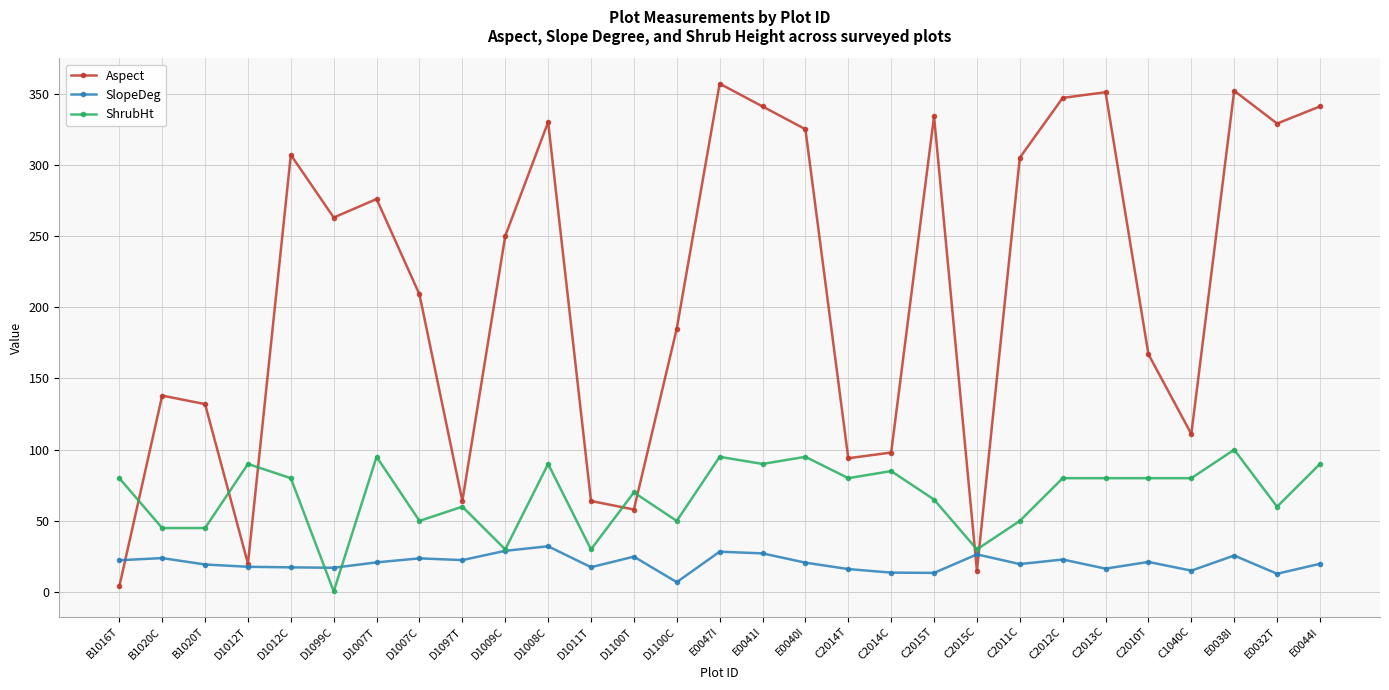

The value of SlopeDeg at C2015C is 12.1. True or false?

False